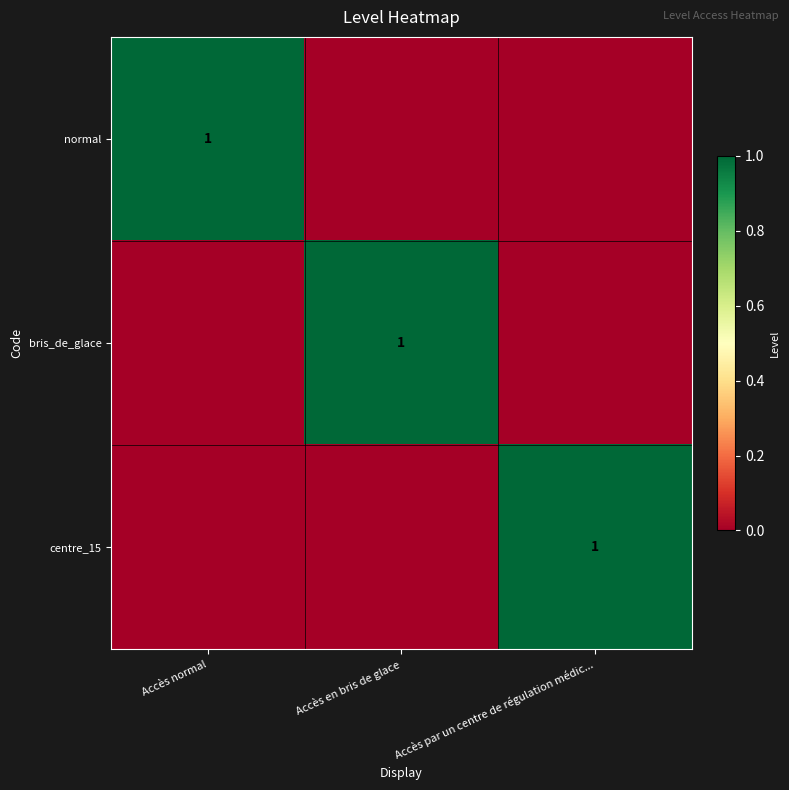

Is it true that bris_de_glace equals 1 at Accès en bris de glace?

True